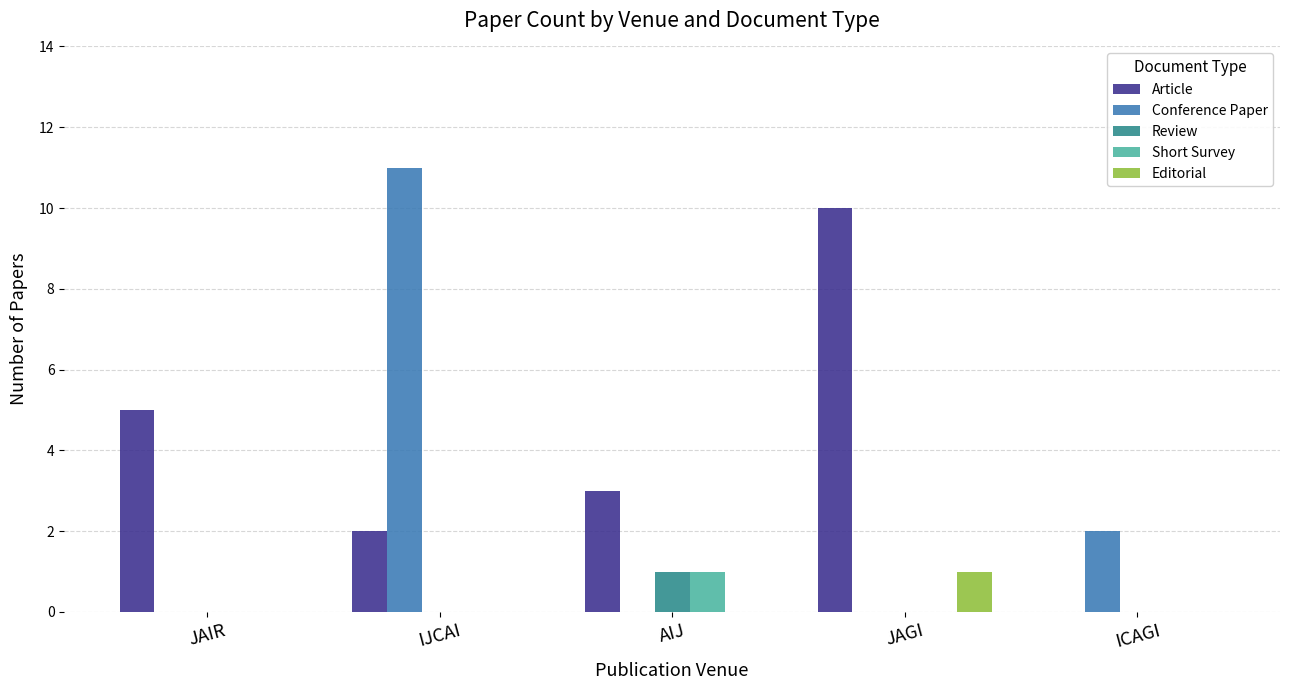

What are all the series names shown in the legend?

Article, Conference Paper, Review, Short Survey, Editorial